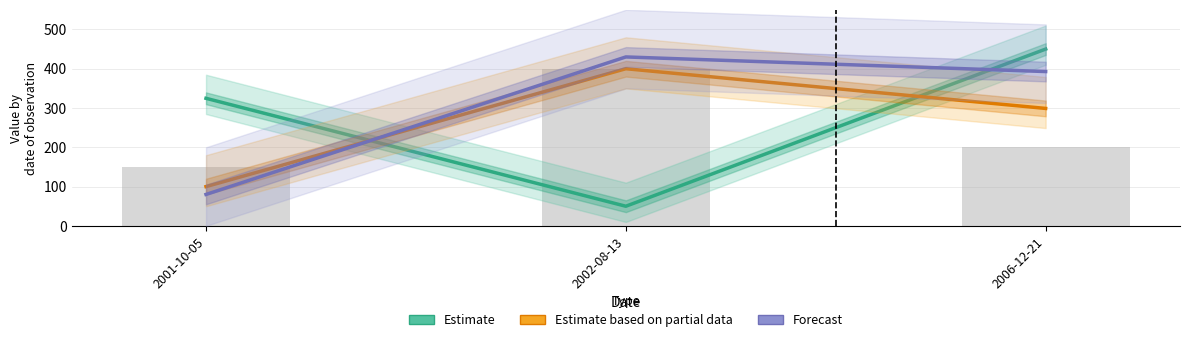

What is the spread (max minus min) of values at 2006-12-21?

151.1